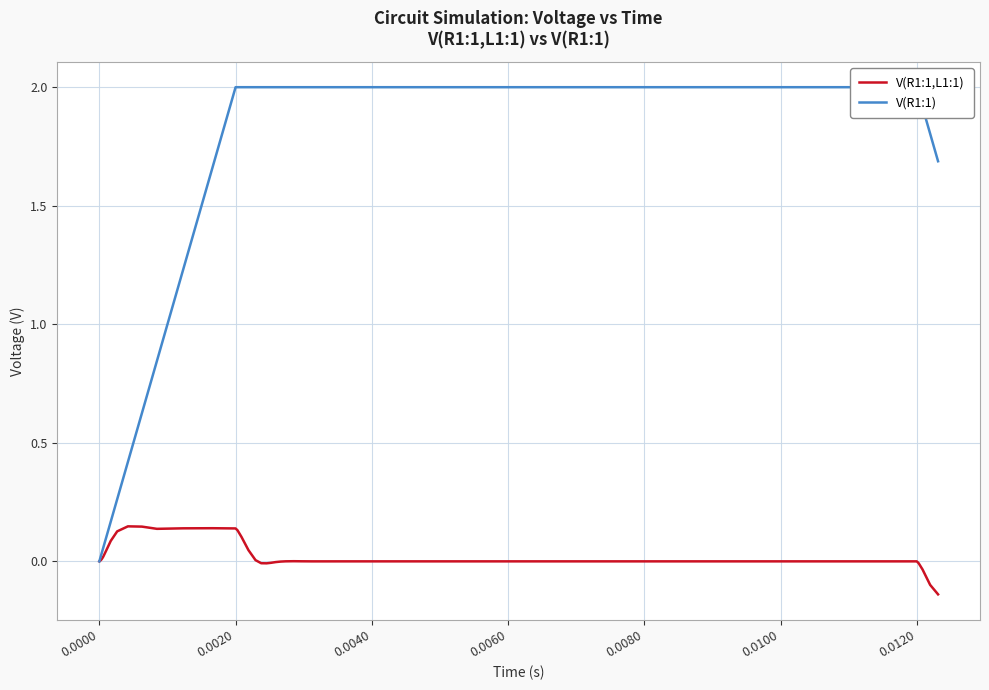

Which series has the largest total across all categories?

V(R1:1)